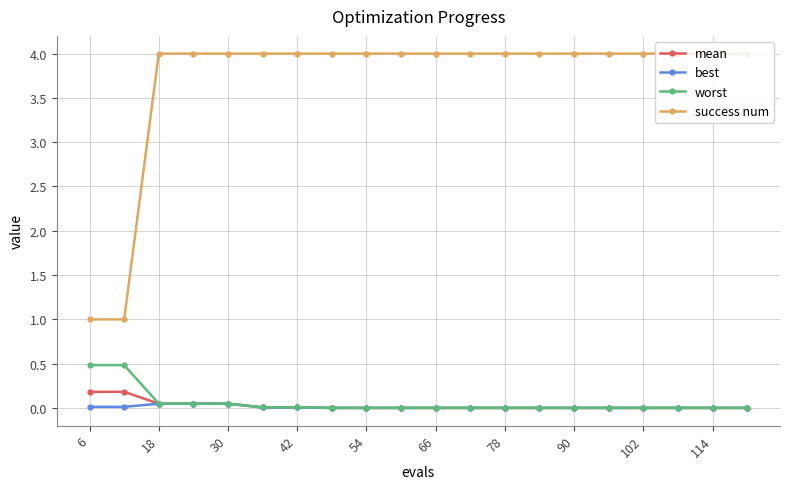

True or false: success num and best cross at least once.

False